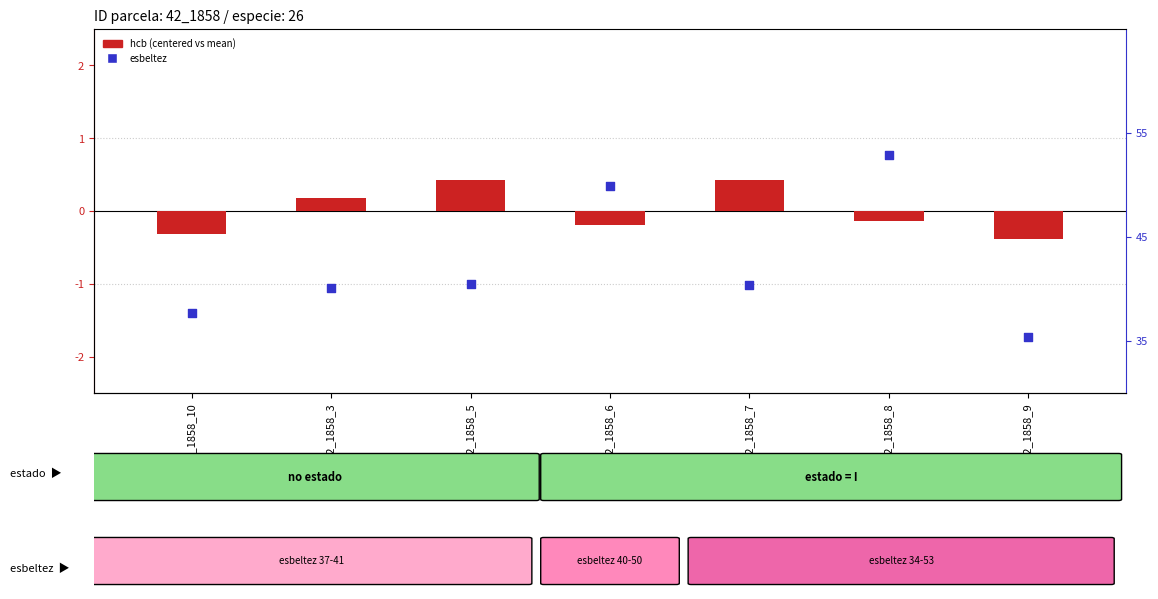

Which series has the largest total across all categories?

esbeltez